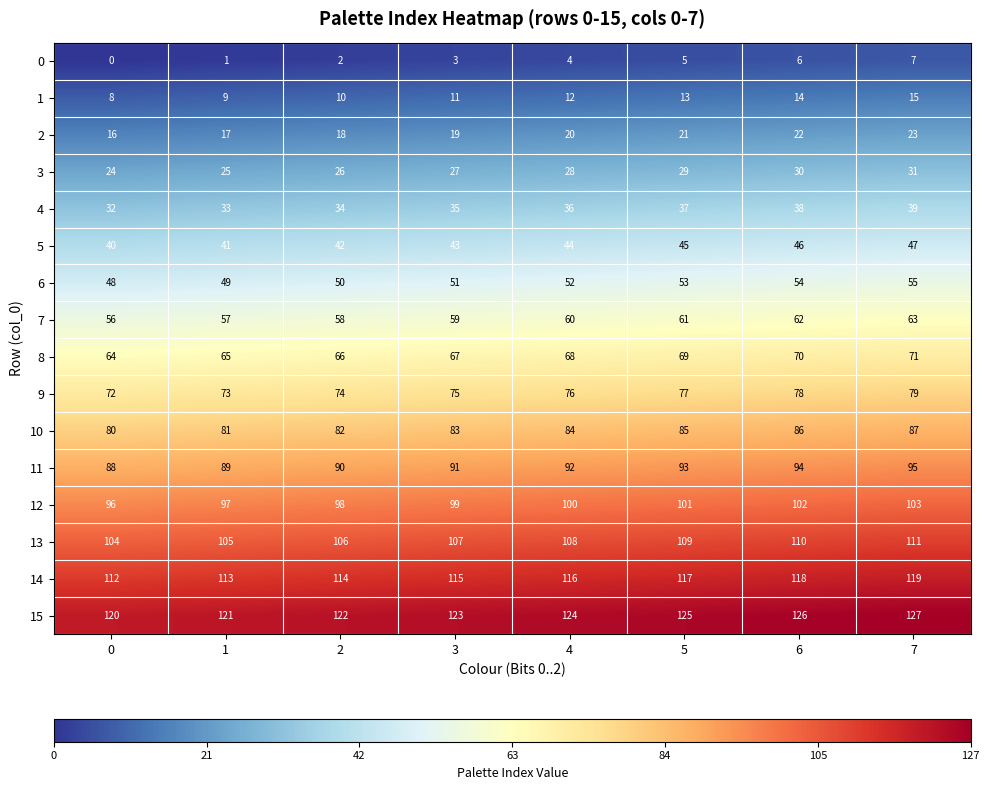

True or false: 0 has a value of 6 at 6.

True